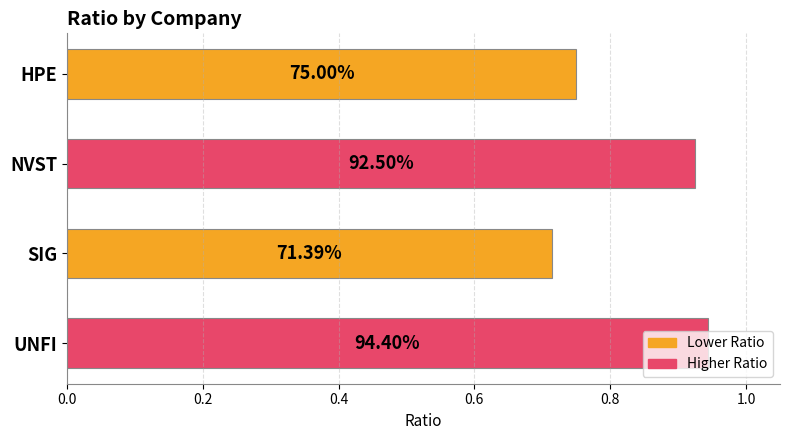

Count the values in the range 0 to 1.

4